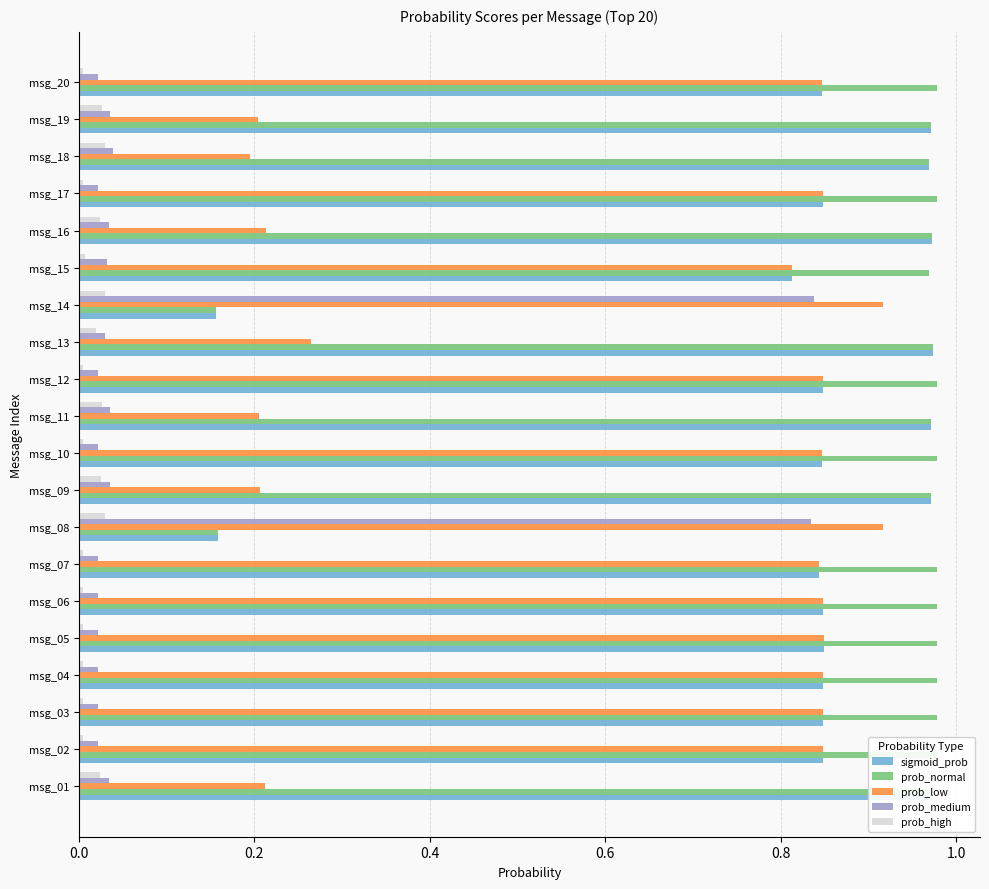

Between msg_01 and msg_06, which series saw the biggest shift?

prob_low